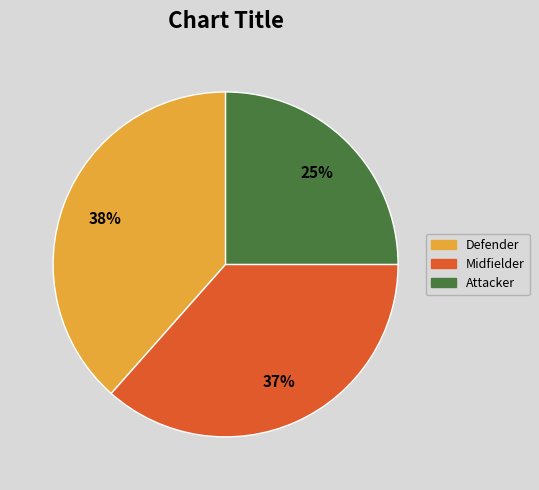

The Attacker slice represents 17% of the pie. True or false?

False